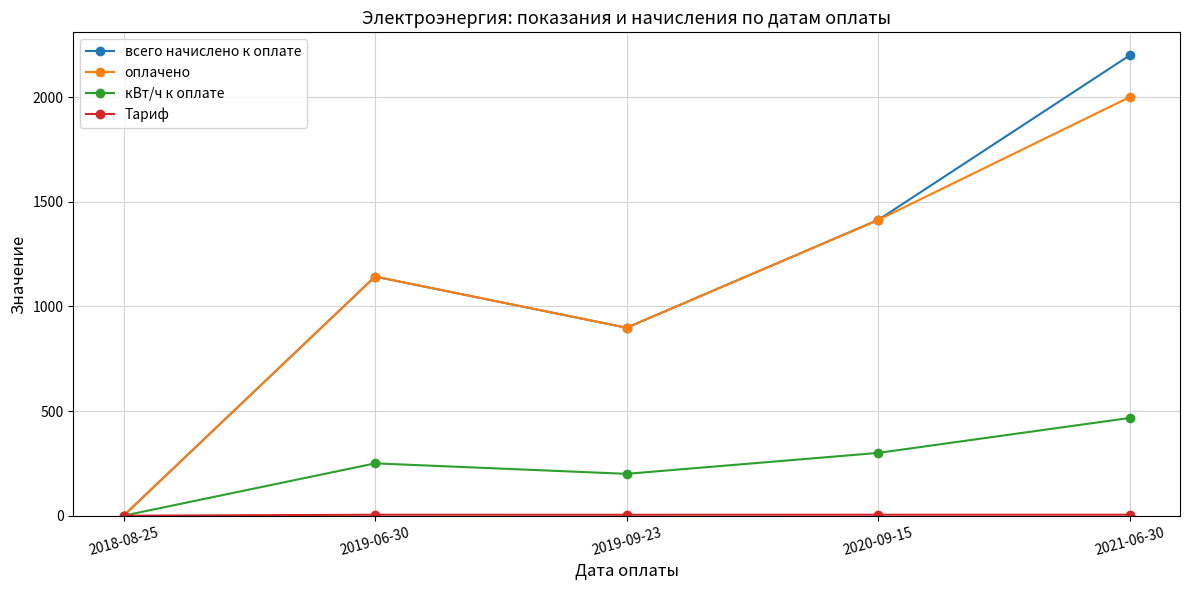

Which series has the widest spread of values?

всего начислено к оплате